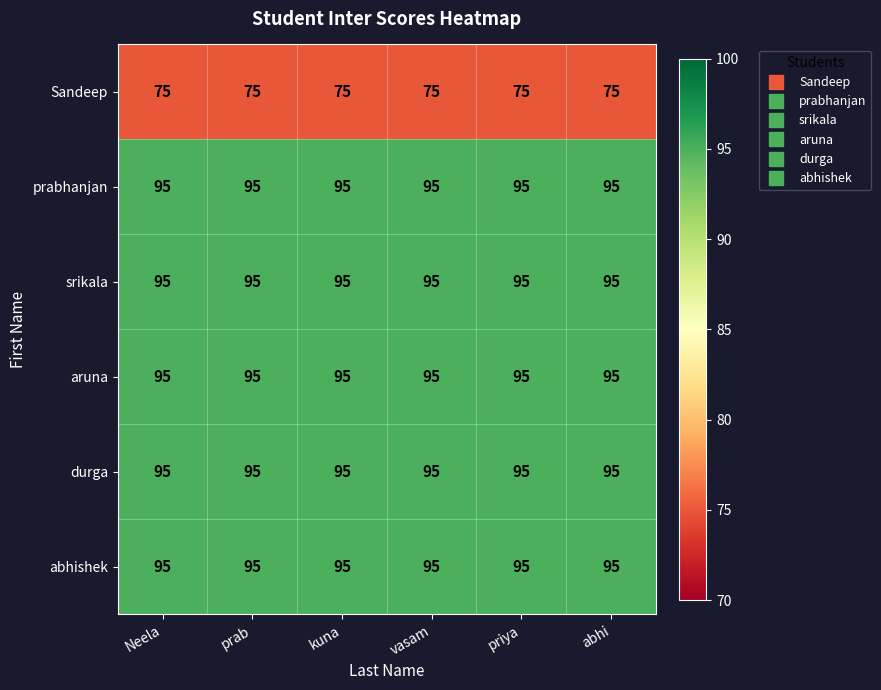

What is the difference between the highest and lowest values at prab?

20